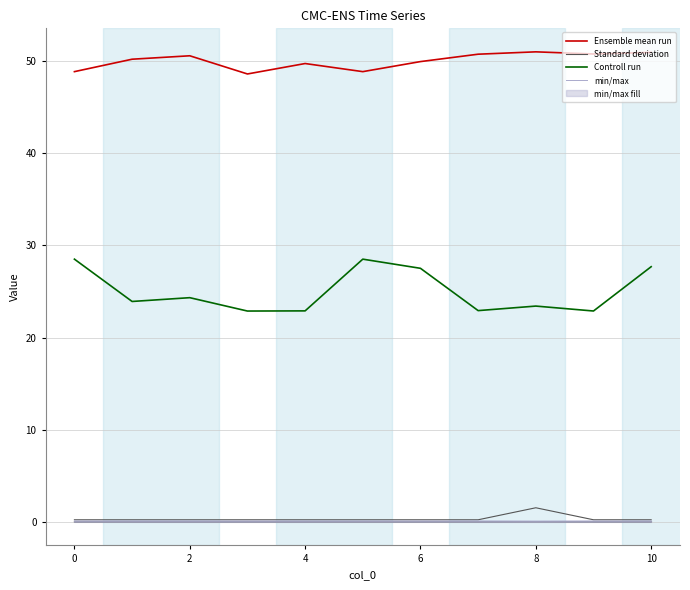

At which label does Ensemble mean run reach its peak?

8